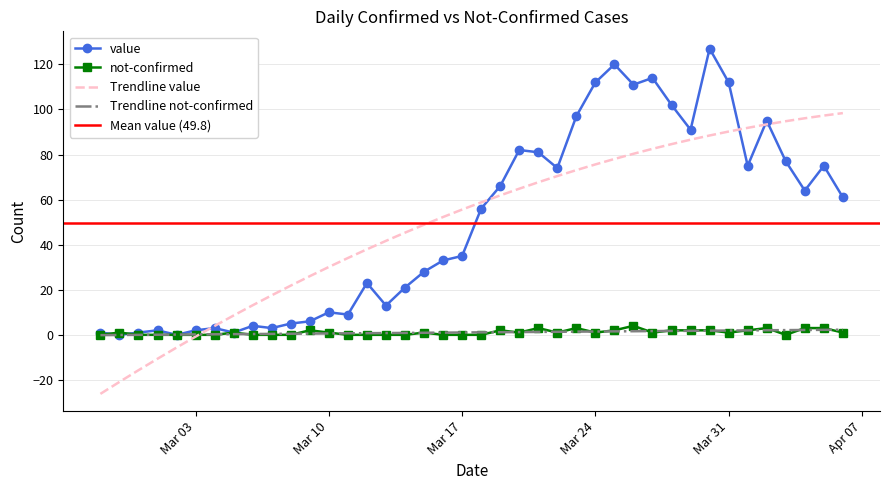

At which category is the sum across all series the highest?

2020-03-30